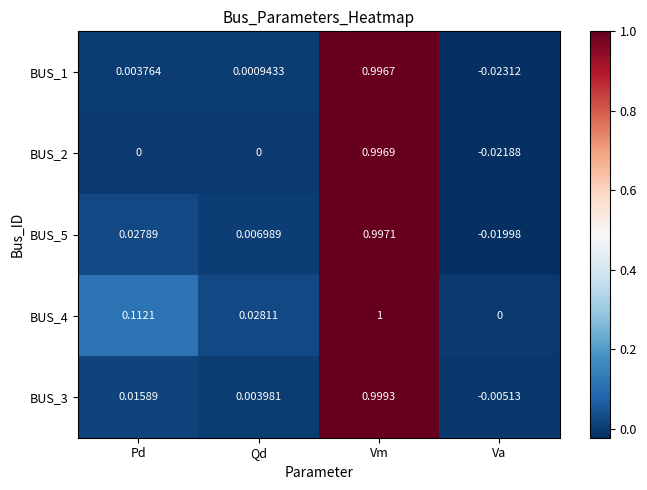

Which series has the largest range (max minus min)?

BUS_1